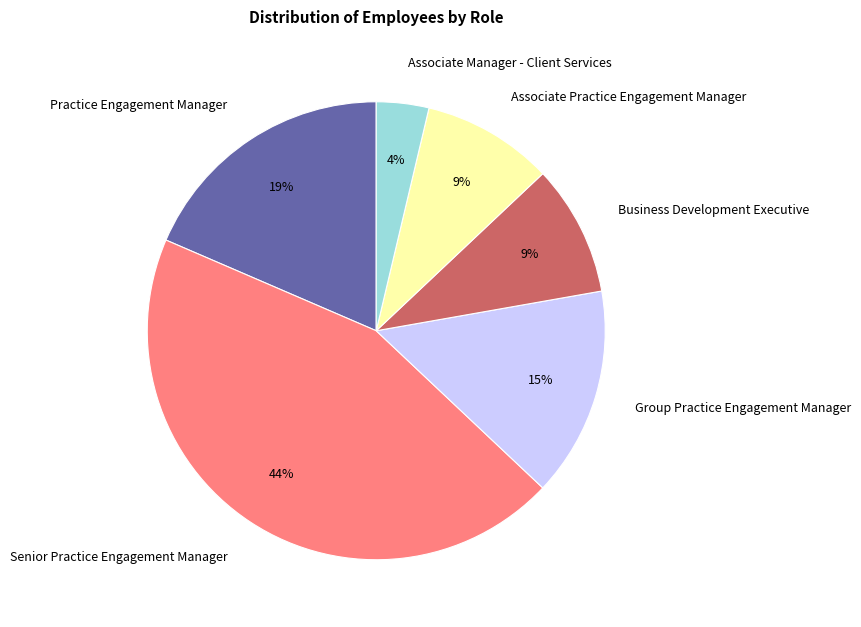

Which slice is the smallest?

Associate Manager - Client Services